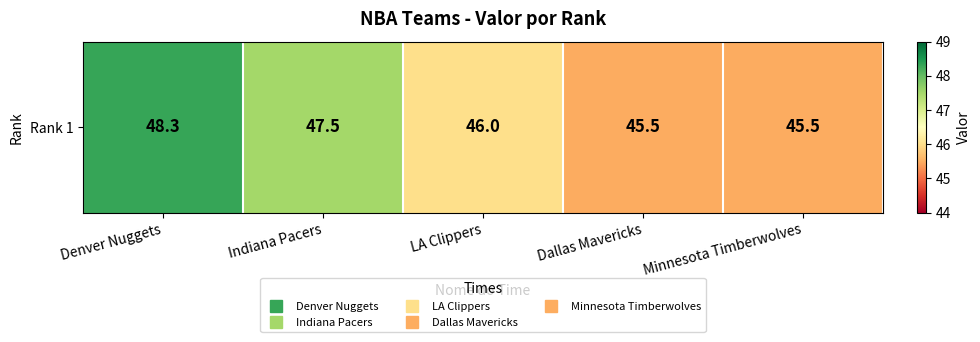

Rank the categories by value from highest to lowest.

Denver Nuggets, Indiana Pacers, LA Clippers, Dallas Mavericks, Minnesota Timberwolves